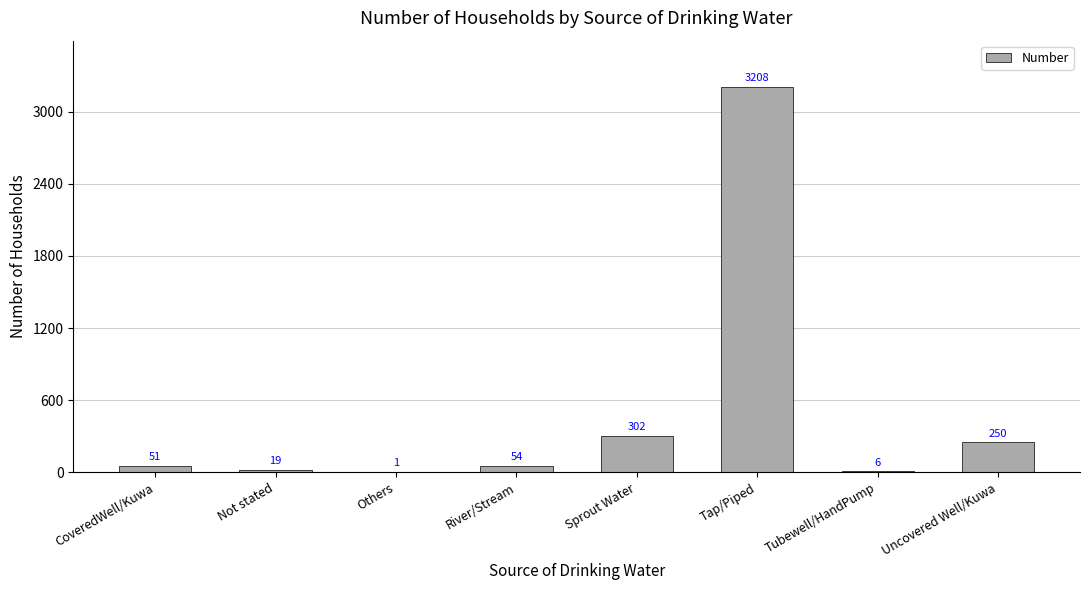

The value at Tubewell/HandPump is 6. True or false?

True